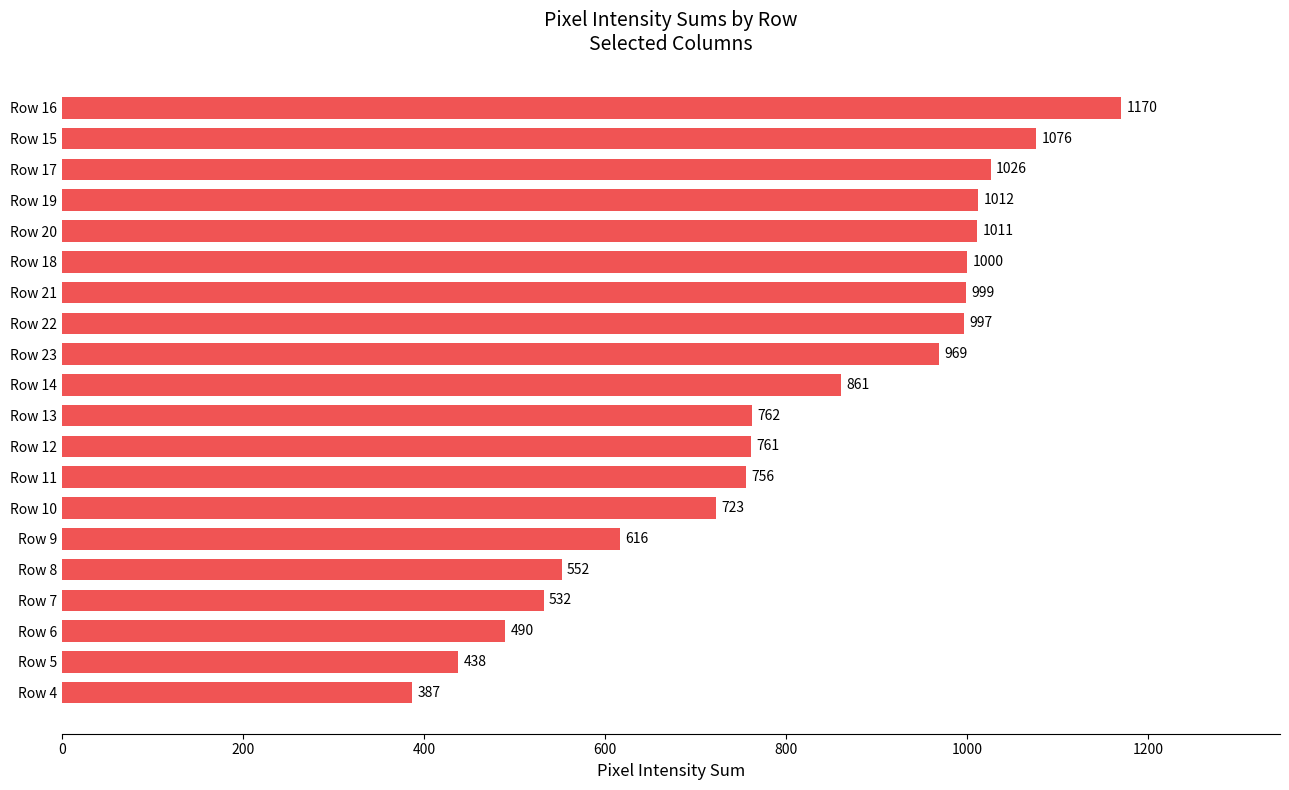

At which label is the value closest to 778?

Row 13